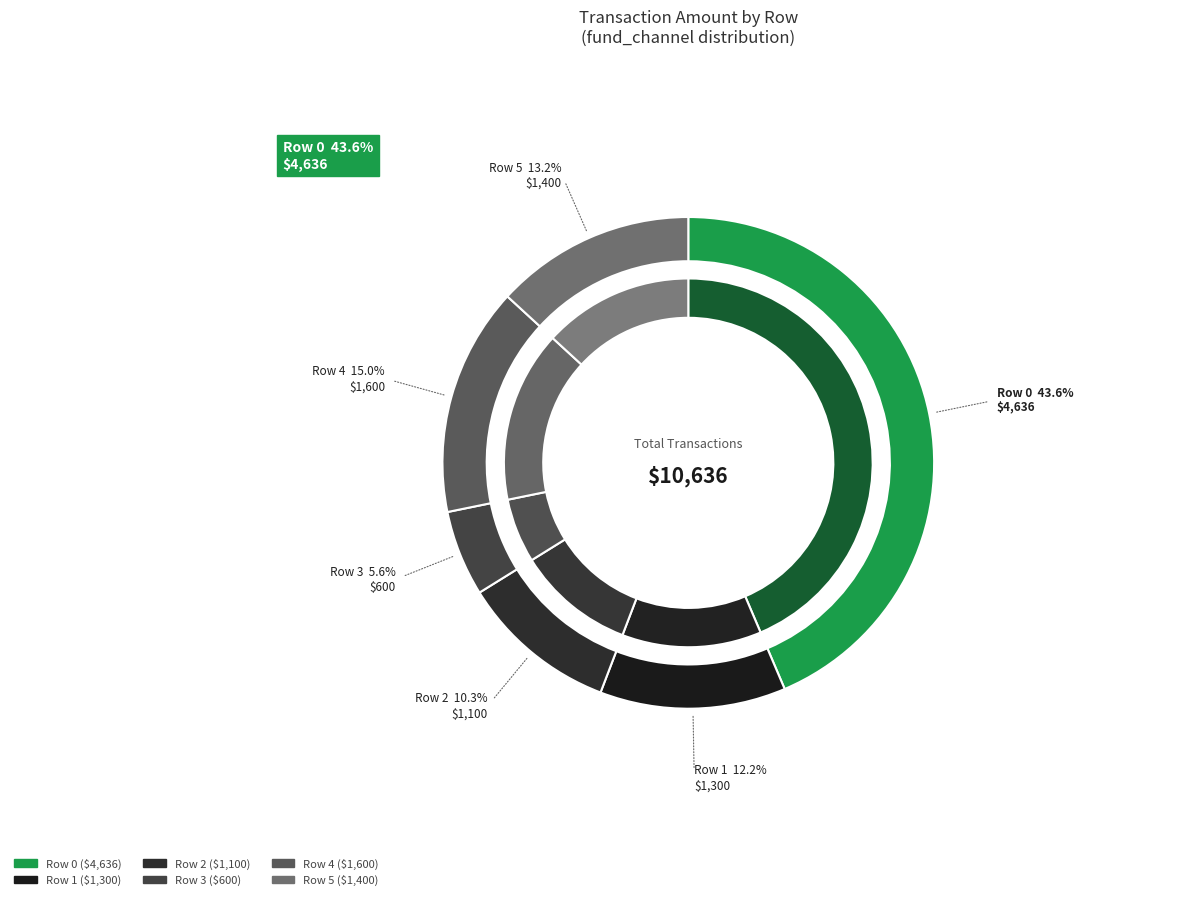

What percentage is the Row 2 slice, to the nearest percent?

10%